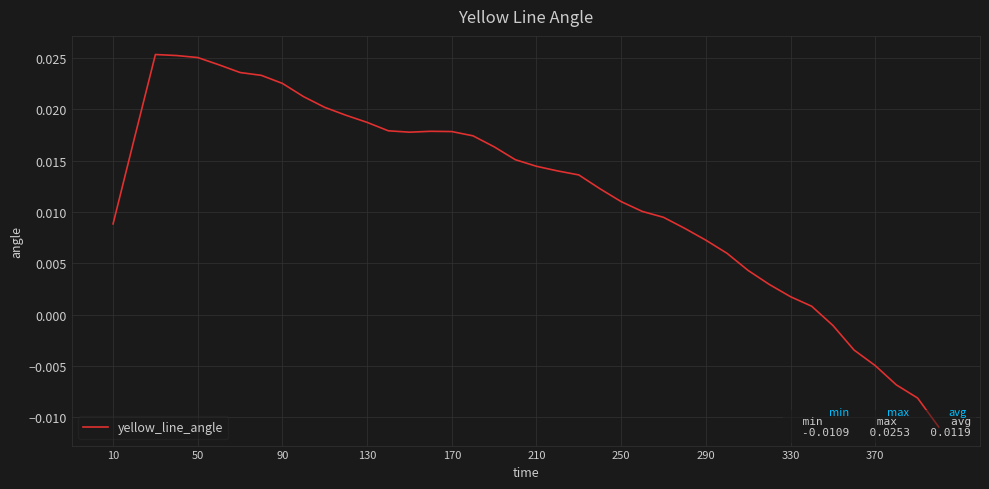

How many data points does each series have?

40